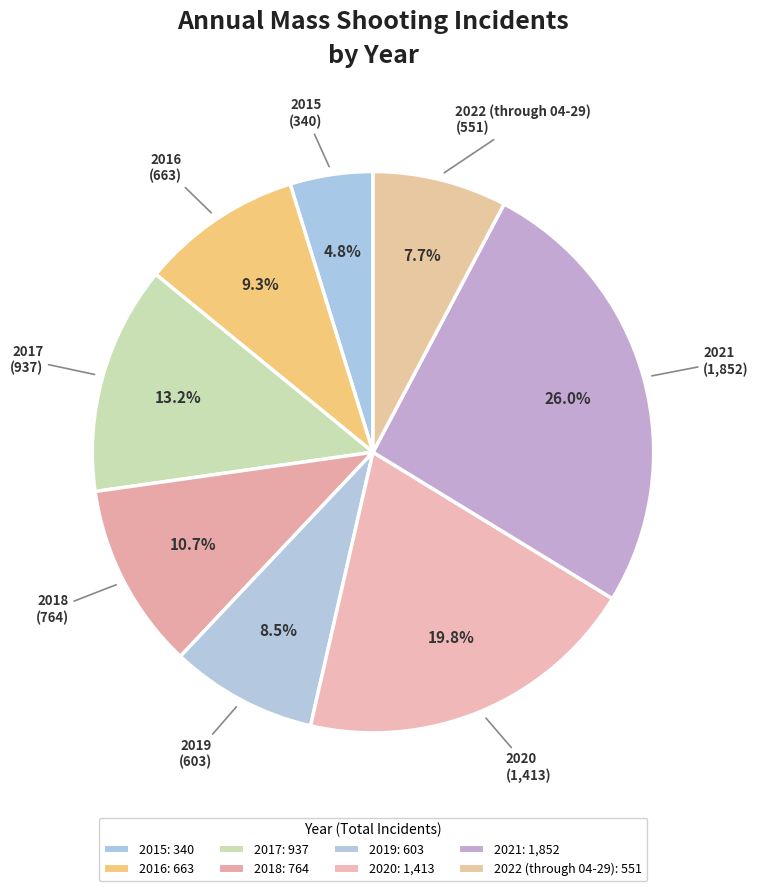

Which has a higher value, 2020 or 2018?

2020